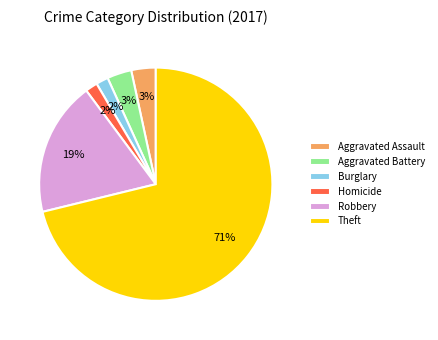

To the nearest percent, what is the average slice percentage?

17%